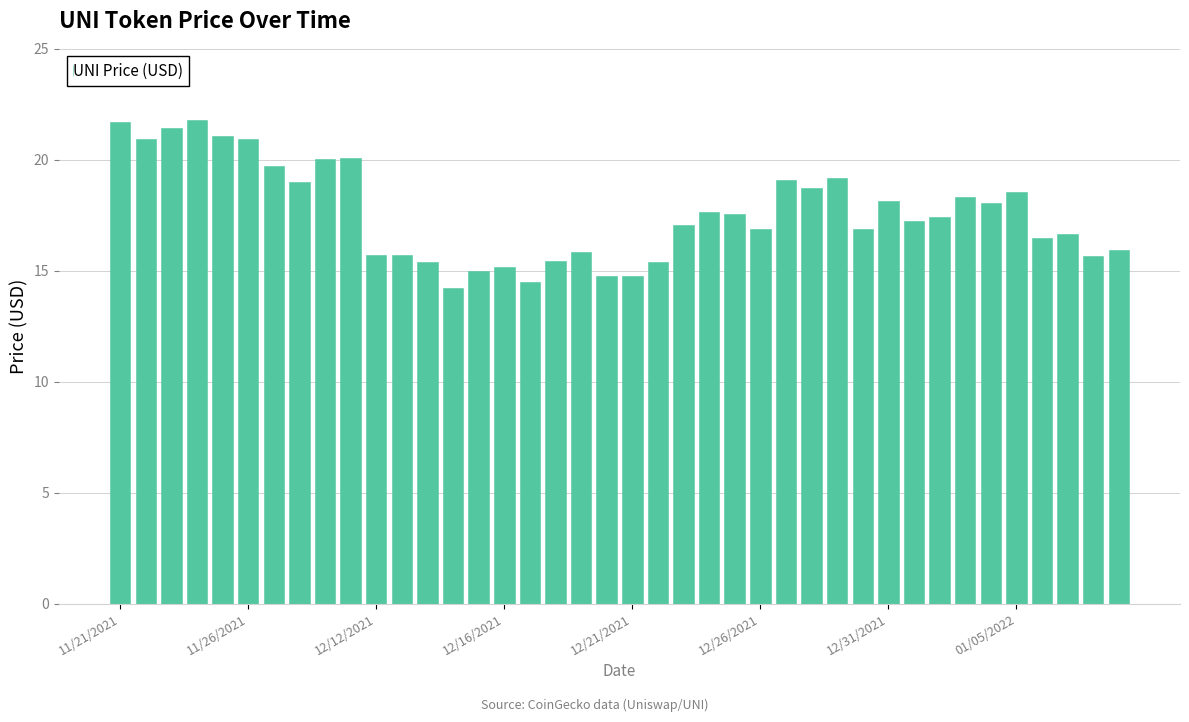

Are the bars horizontal?

No